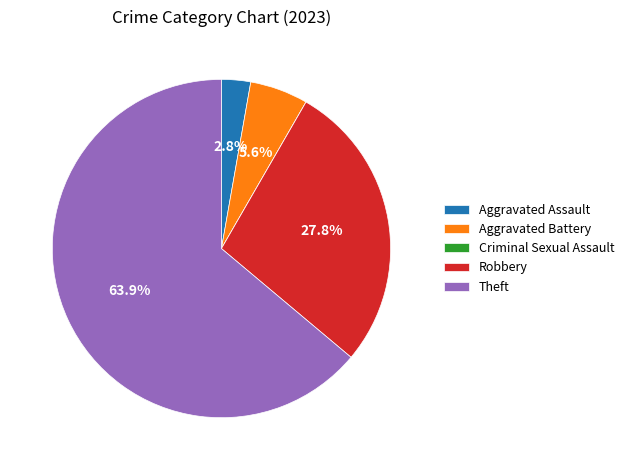

True or false: Aggravated Battery accounts for 6% of the total.

True